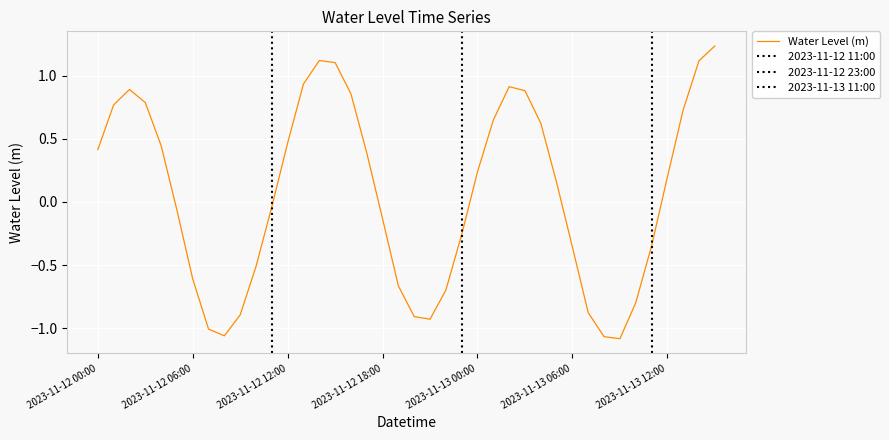

The value at 2023-11-13 07:00 is -0.3. True or false?

False